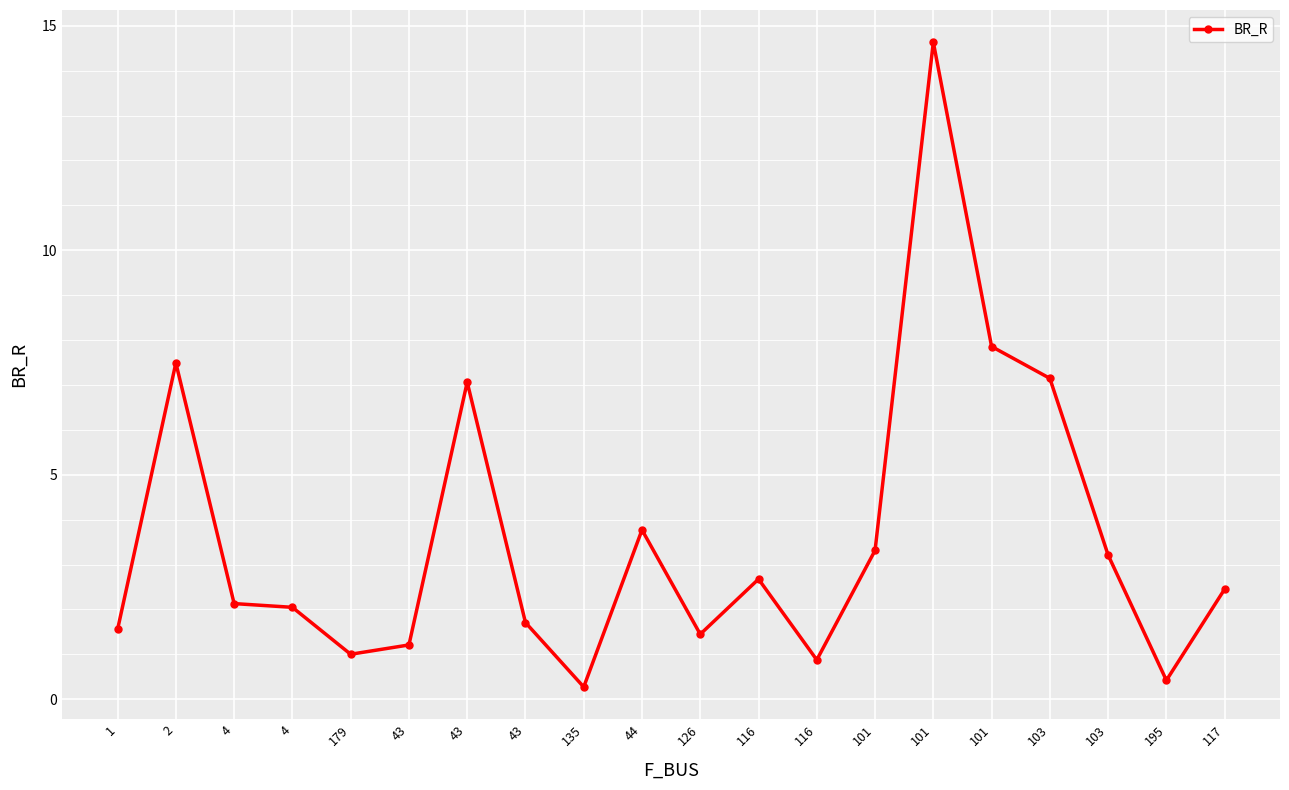

Reading left to right, what are all the values shown in this chart?

1.6	7.5	2.1	2.0	1.0	1.2	7.1	1.7	0.3	3.8	1.4	2.7	0.9	3.3	14.6	7.9	7.1	3.2	0.4	2.5